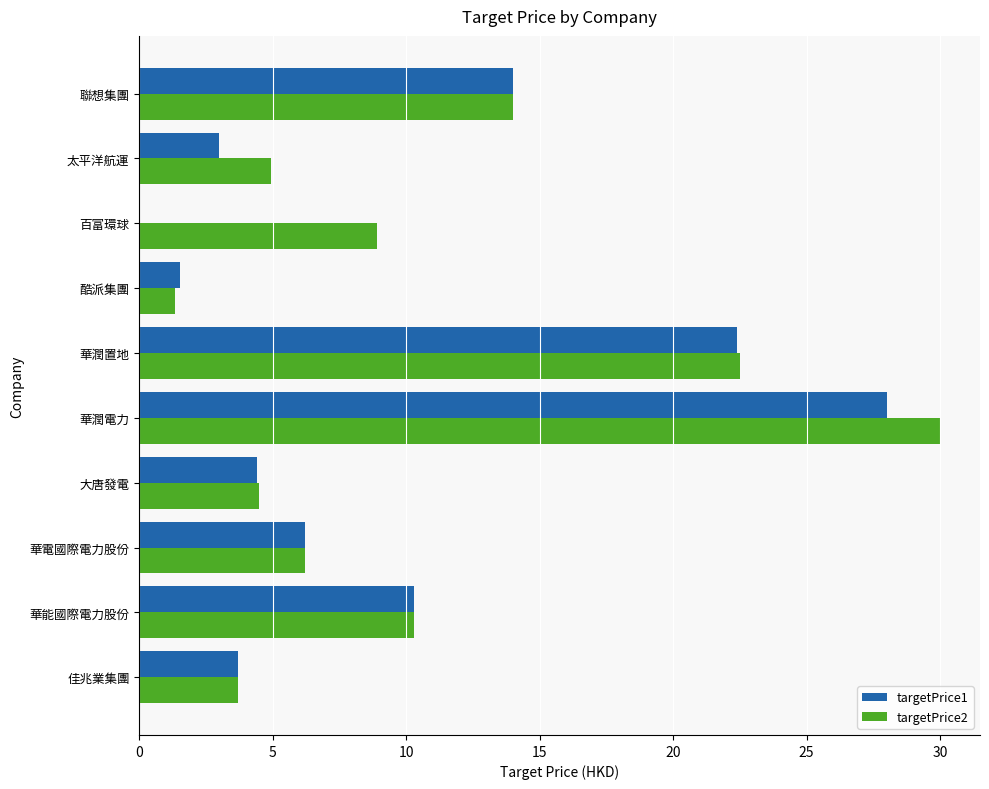

The value of targetPrice1 at 佳兆業集團 is 3.7. True or false?

True